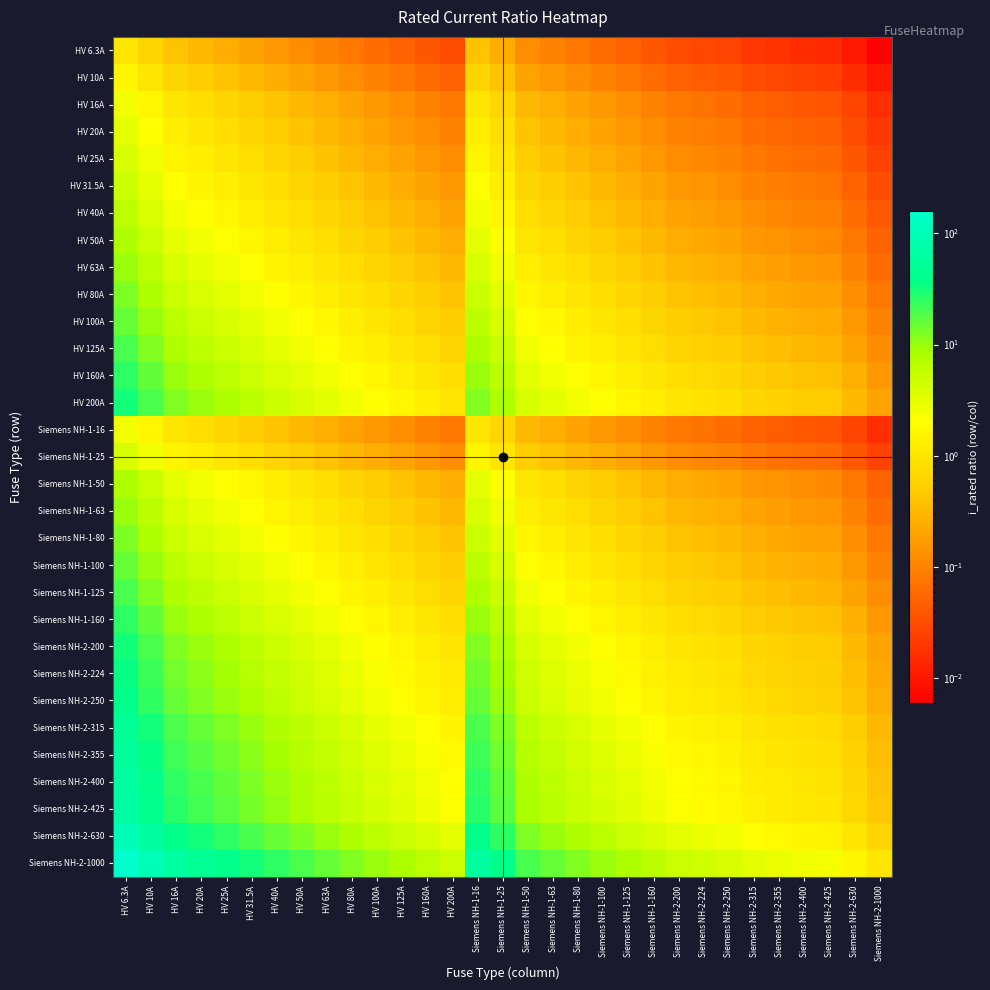

Which has a higher value, Siemens NH-1-50 or HV 25A?

HV 25A